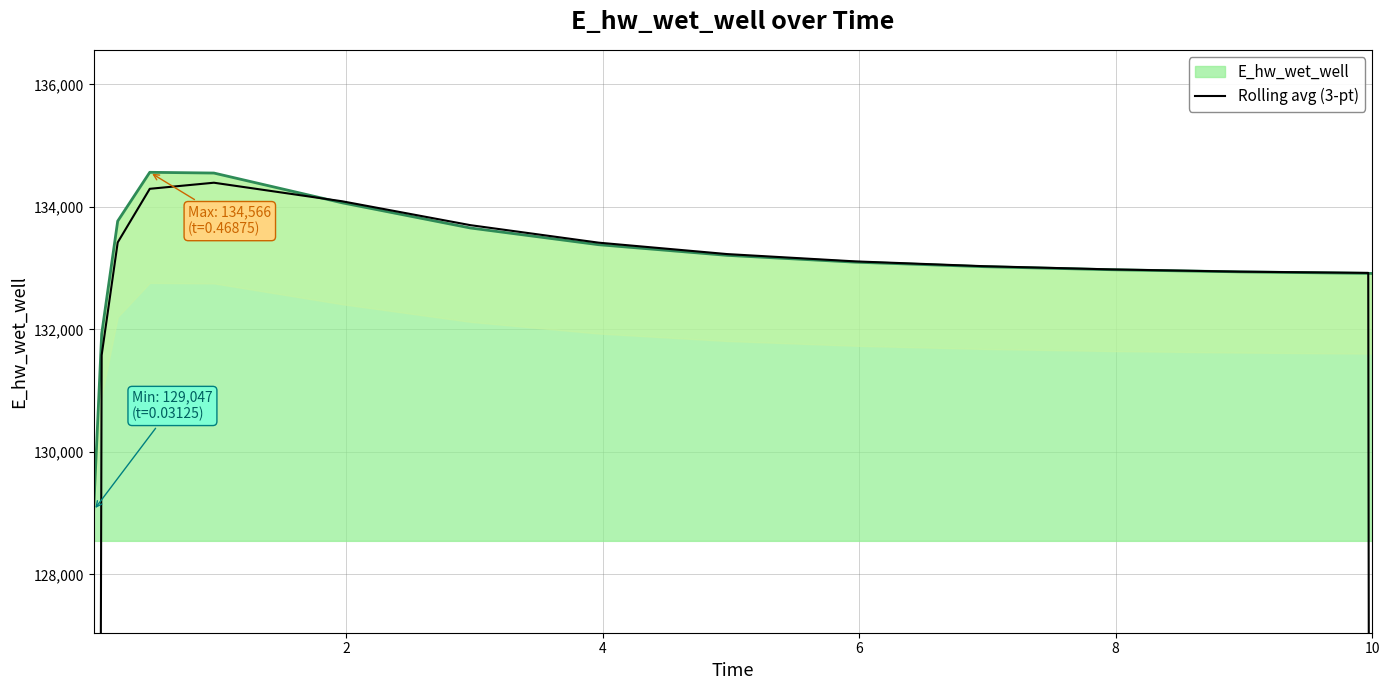

What is the label of the 4th point from the left?

6